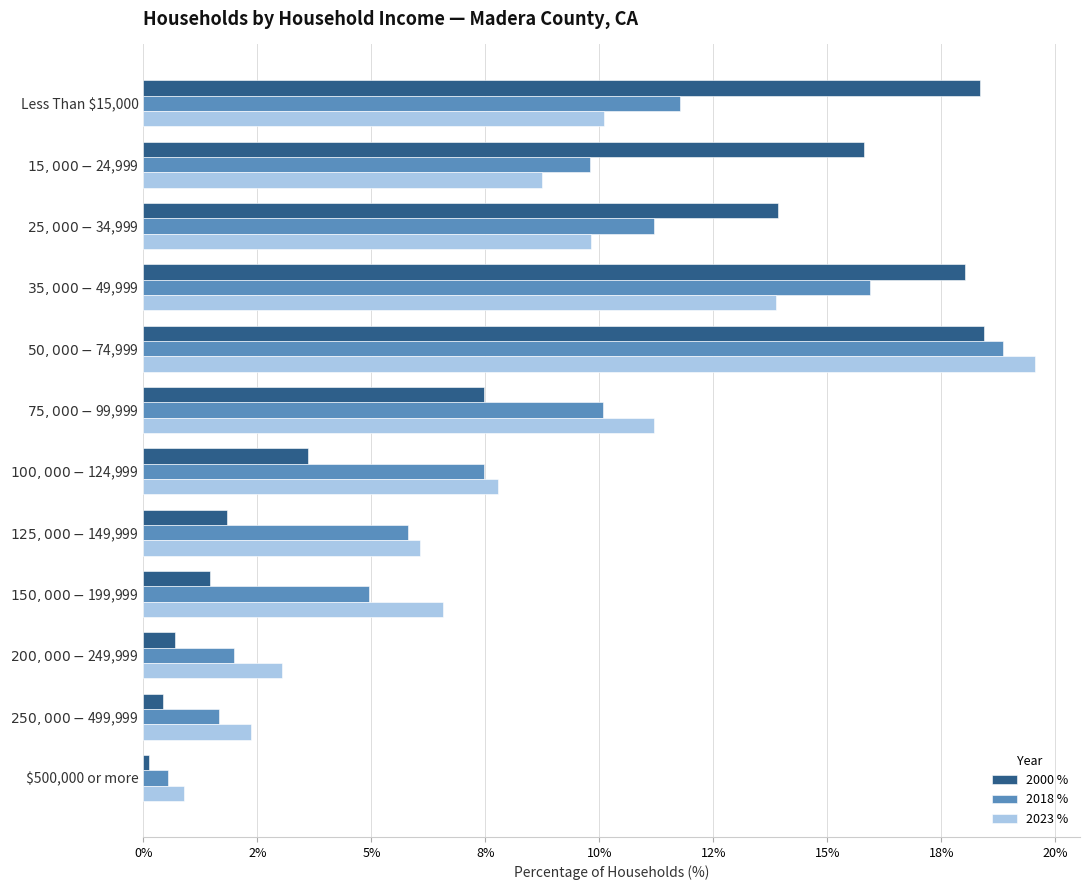

What are all the series names shown in the legend?

2000 %, 2018 %, 2023 %